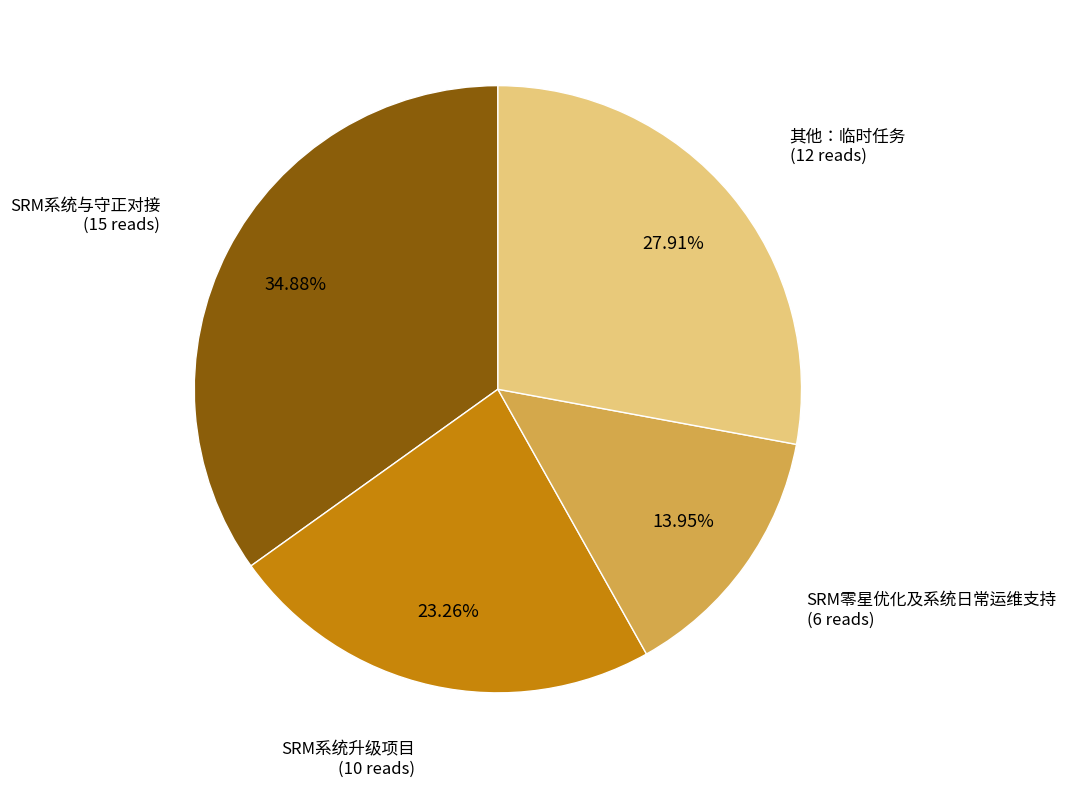

Is there any slice that represents more than half of the pie?

No